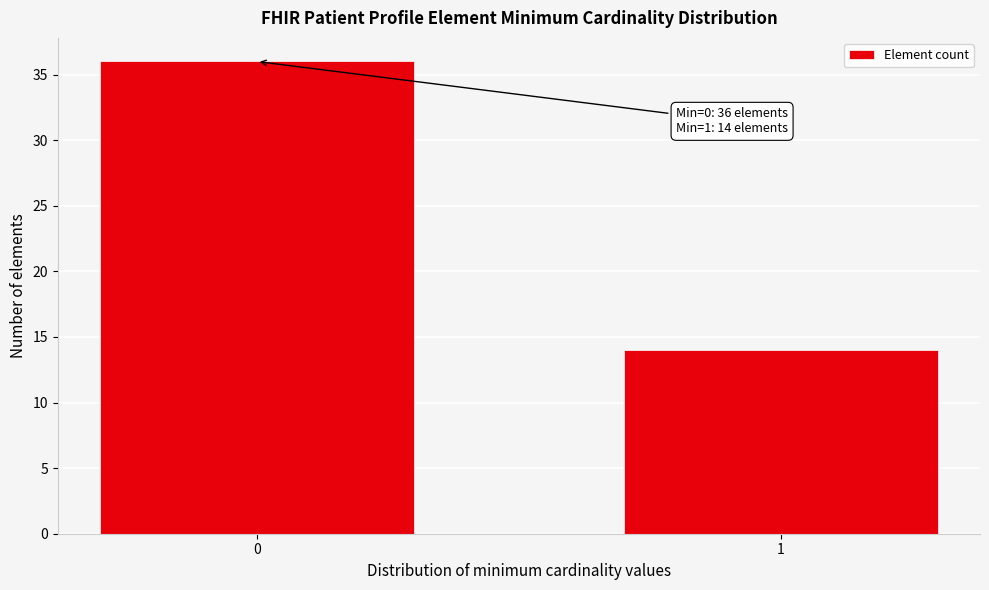

Reading left to right, what are all the values shown in this chart?

0=36	1=14